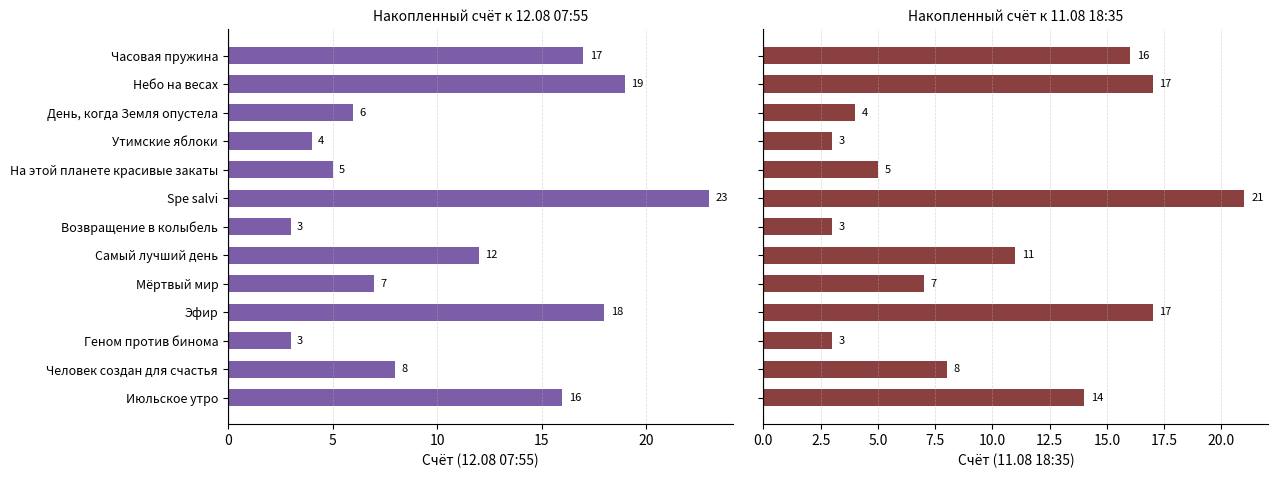

What is the highest value of the Накопленный счёт к 12.08 07:55 series?

23